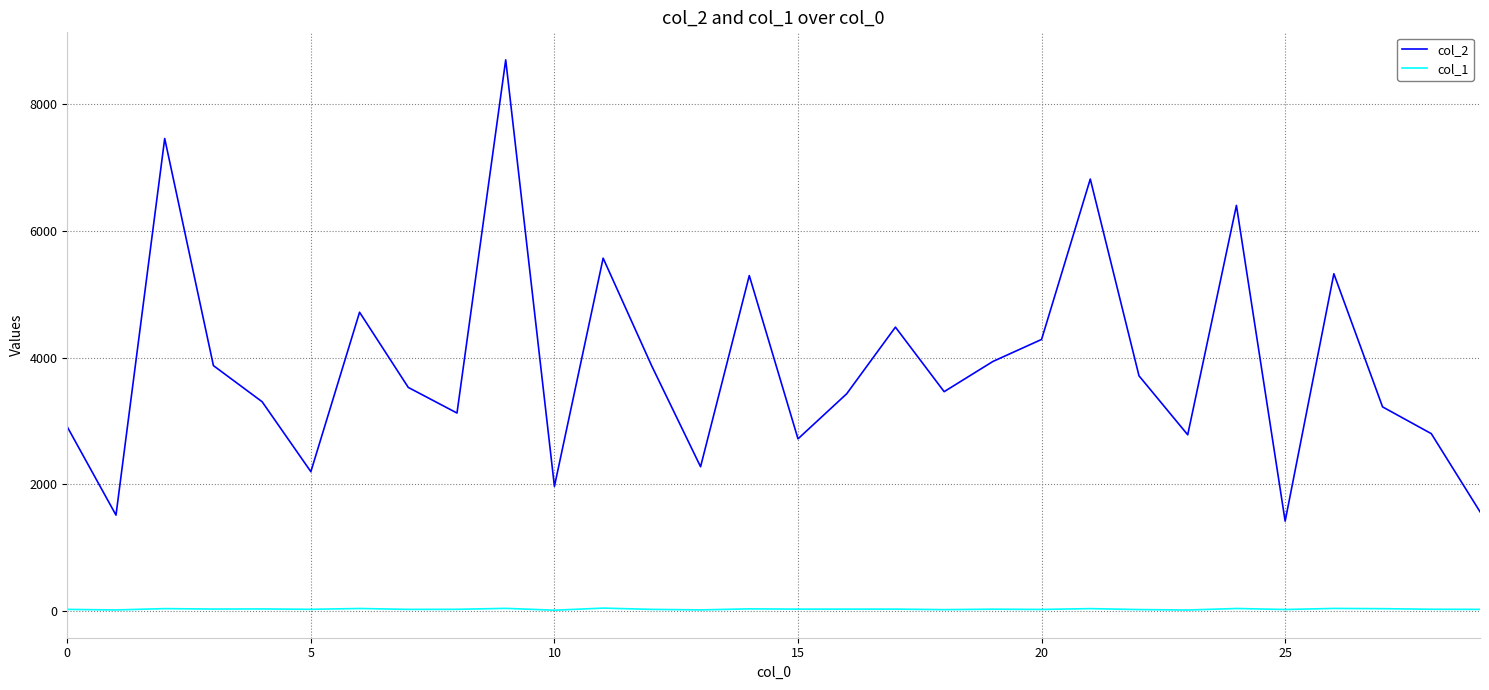

Count the number of categories in the chart.

30